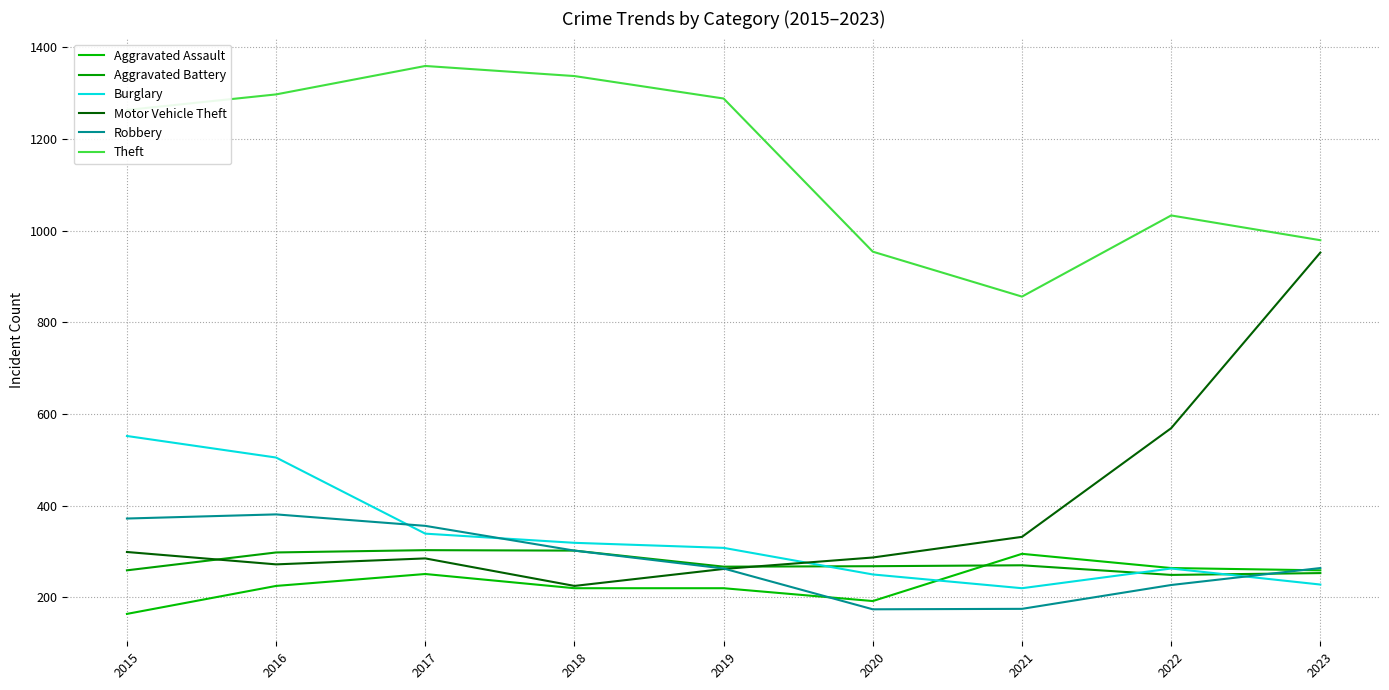

At how many categories does at least one series exceed 178?

9